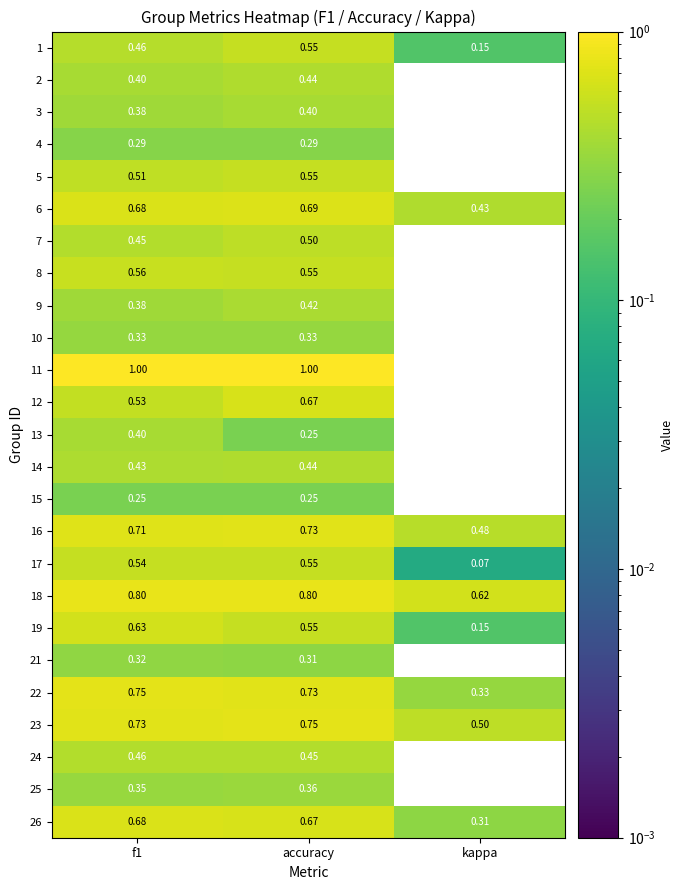

What is the total value across all series at kappa?

0.4